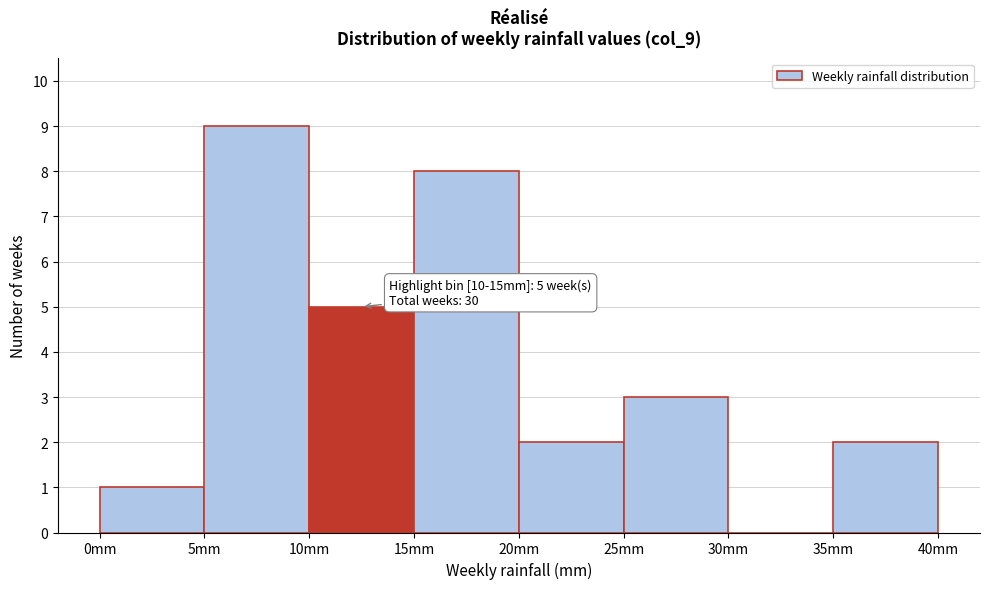

Over which range of the x-axis is the bar tallest?

5 to 10